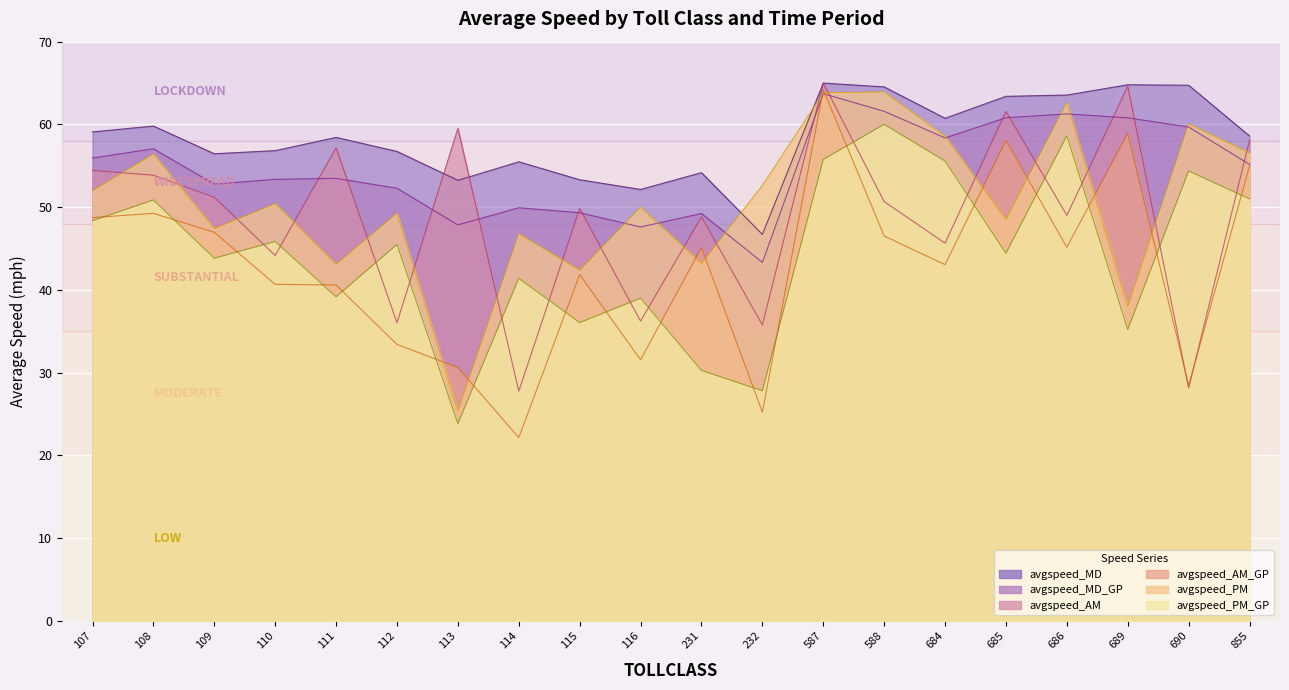

Rank the series at 112 from lowest to highest value.

avgspeed_AM_GP, avgspeed_AM, avgspeed_PM_GP, avgspeed_PM, avgspeed_MD_GP, avgspeed_MD